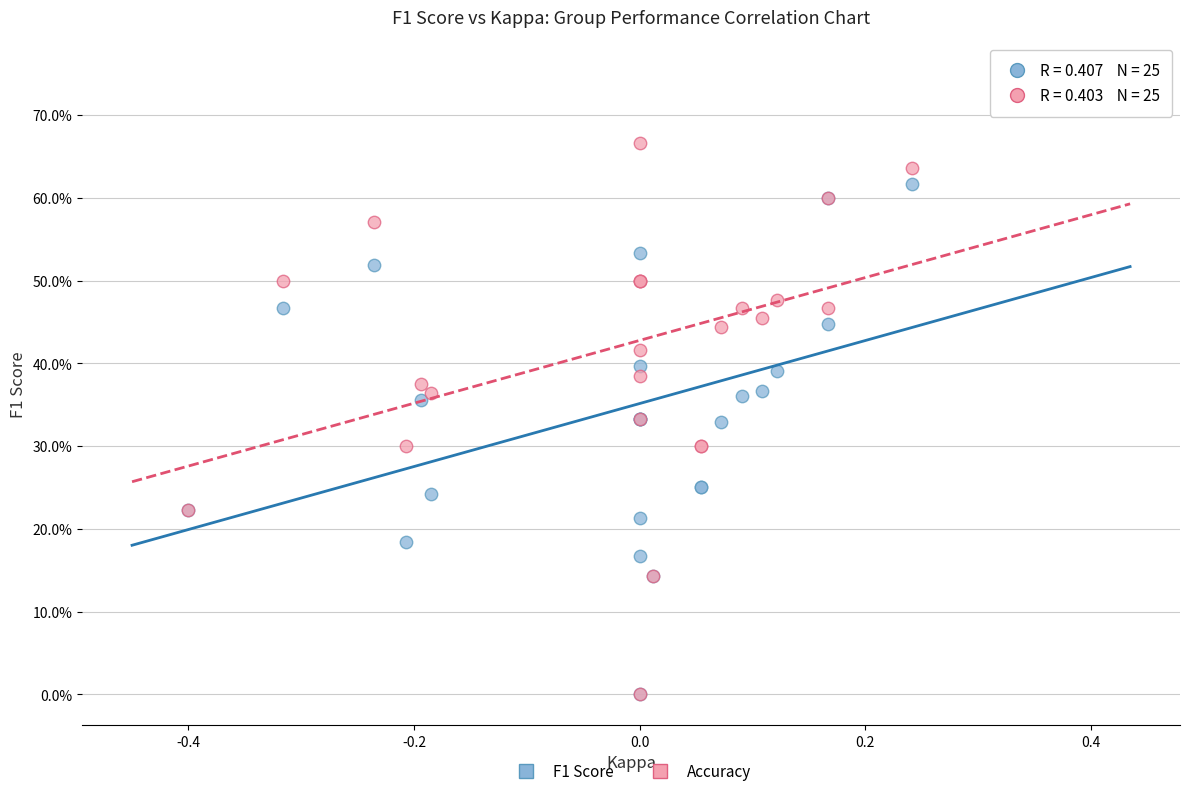

Which series reaches the maximum Y coordinate?

Accuracy